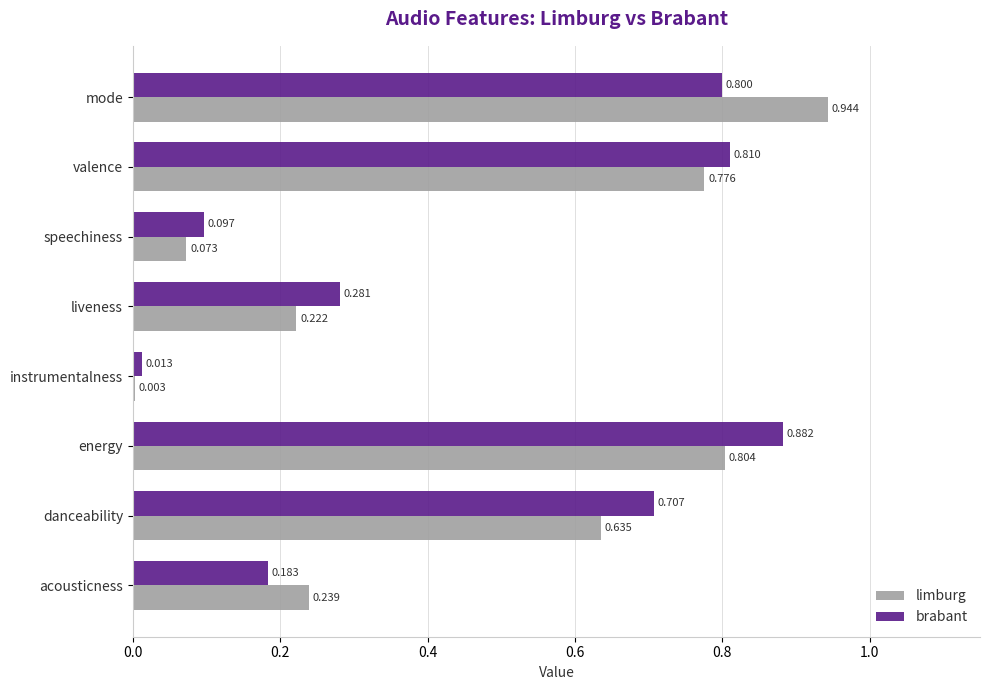

Which category has the highest value in the brabant series?

energy